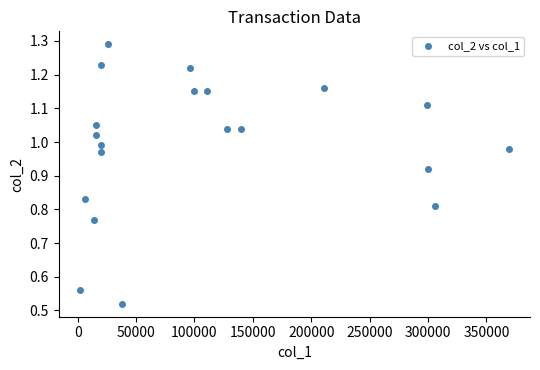

What is the range of X values (max minus min)?

367000.0